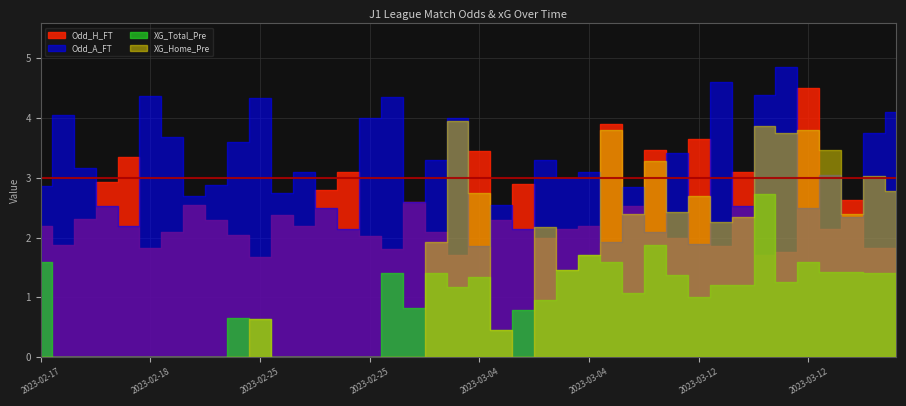

What are all the series names shown in the legend?

Odd_H_FT, Odd_A_FT, XG_Total_Pre, XG_Home_Pre